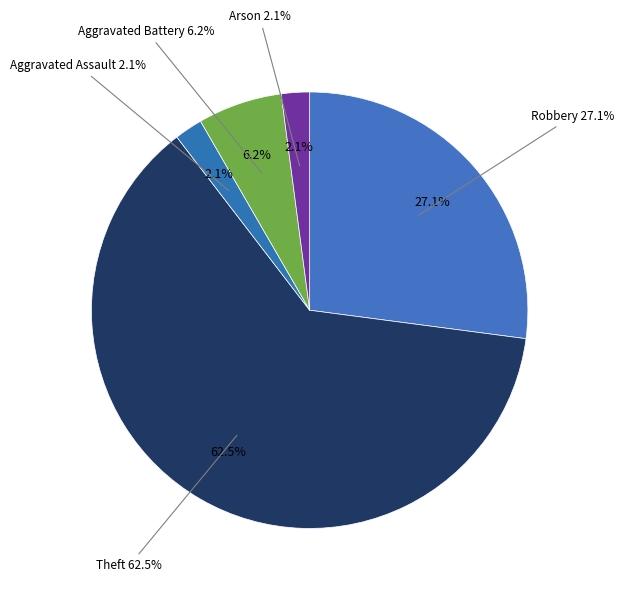

To the nearest percent, what is the combined percentage of Aggravated Assault and Criminal Sexual Assault?

2%